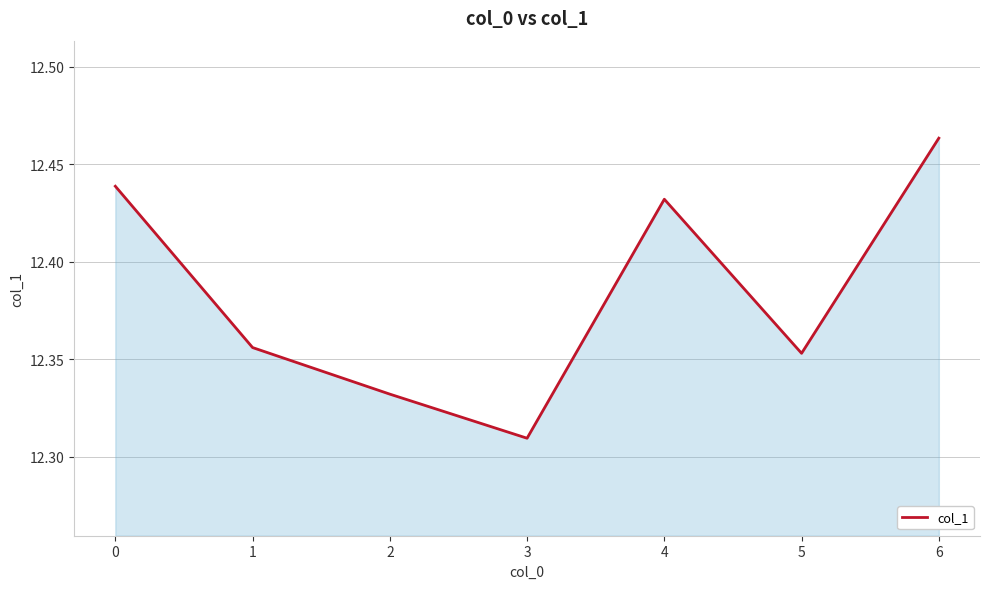

Is it true that the value at 2 is 5.3?

False